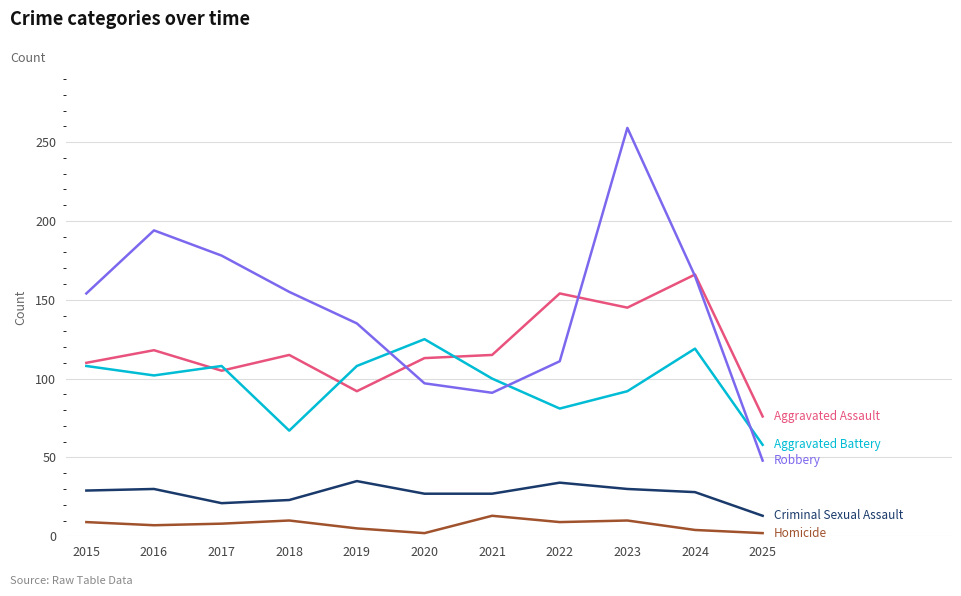

What is the total value across all series at 2022?

389